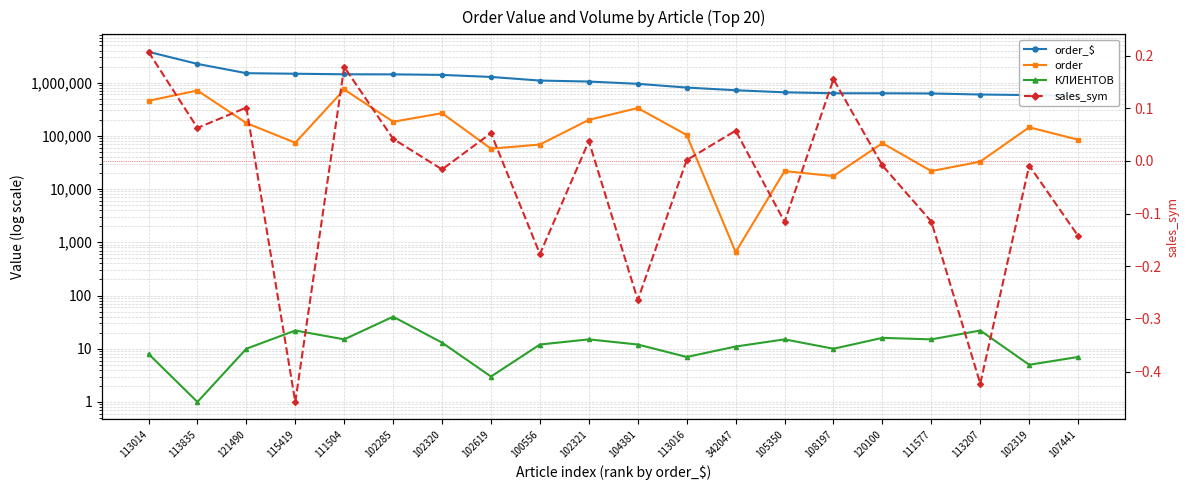

What is the label of the 14th point from the right?

102320